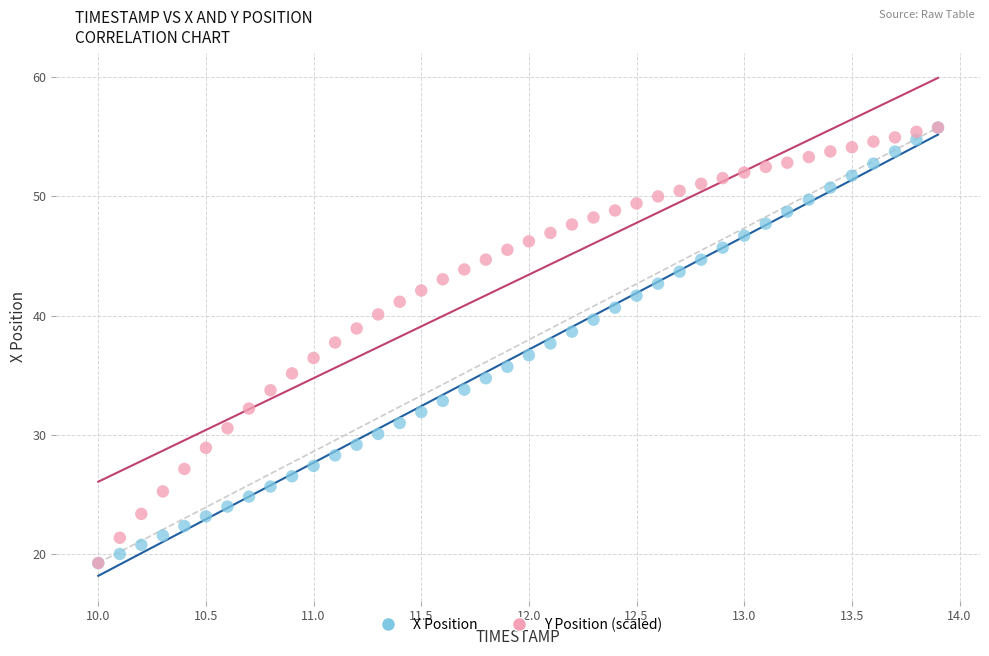

What are all the series names shown in the legend?

X Position, Y Position (scaled)